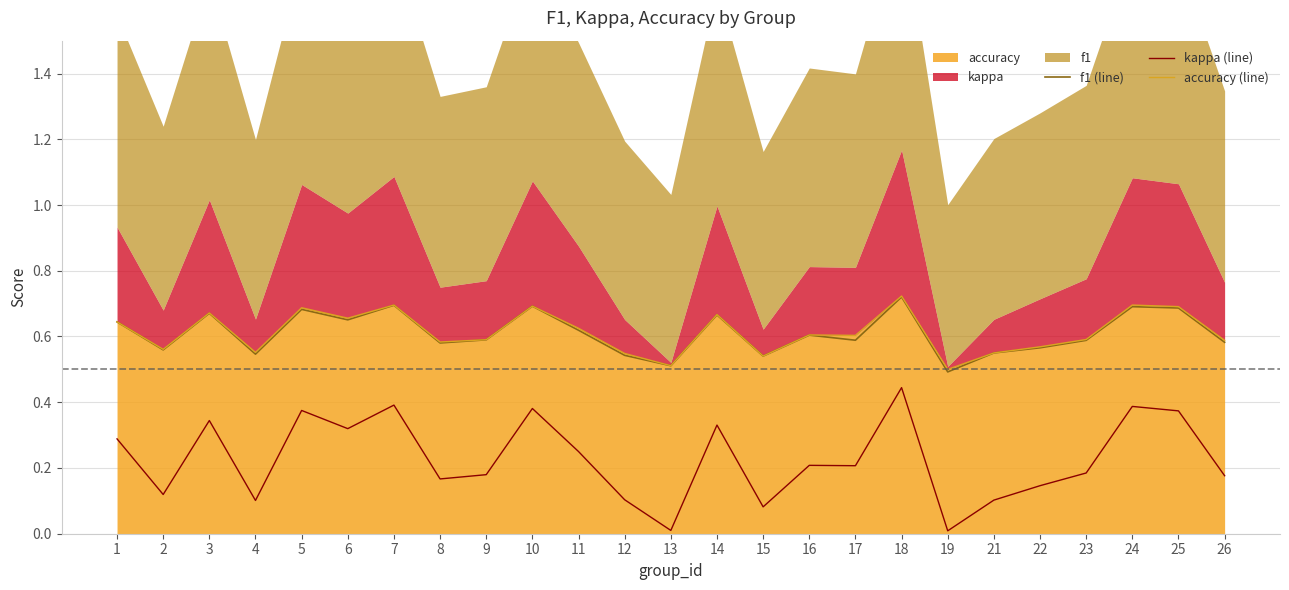

What is the value of the f1 (line) point at the 14th from the left?

0.7